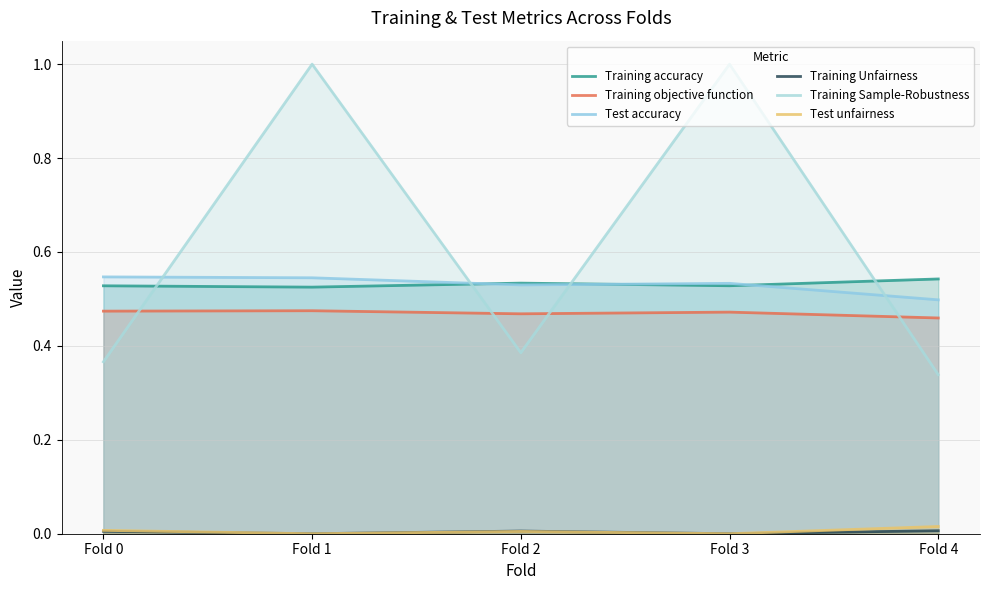

In Training Sample-Robustness, how many points are lower than both neighbors (excluding endpoints)?

1